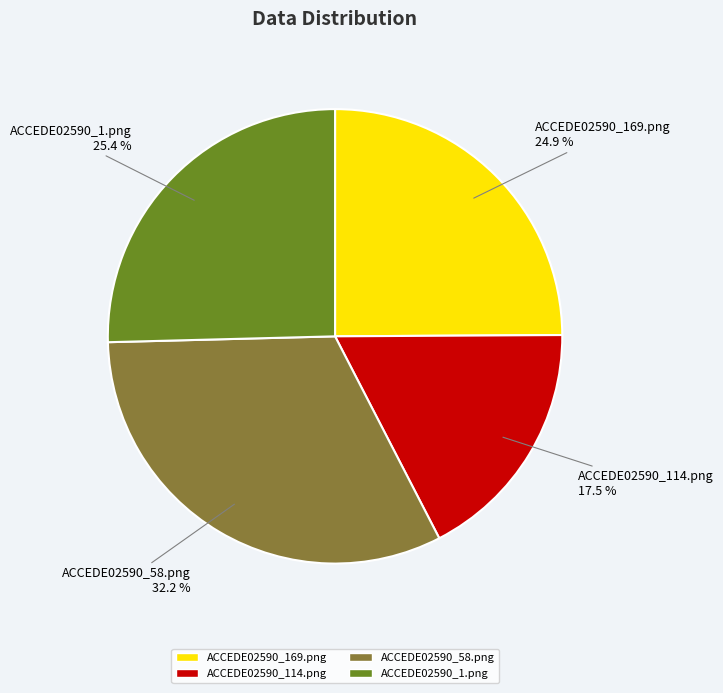

Between ACCEDE02590_169.png and ACCEDE02590_1.png, which is larger?

ACCEDE02590_1.png